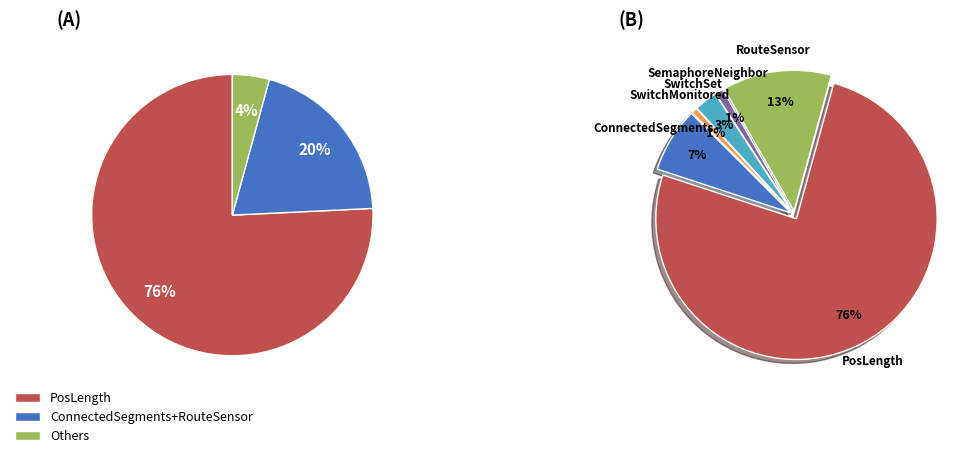

To the nearest percent, what is the average slice percentage?

17%